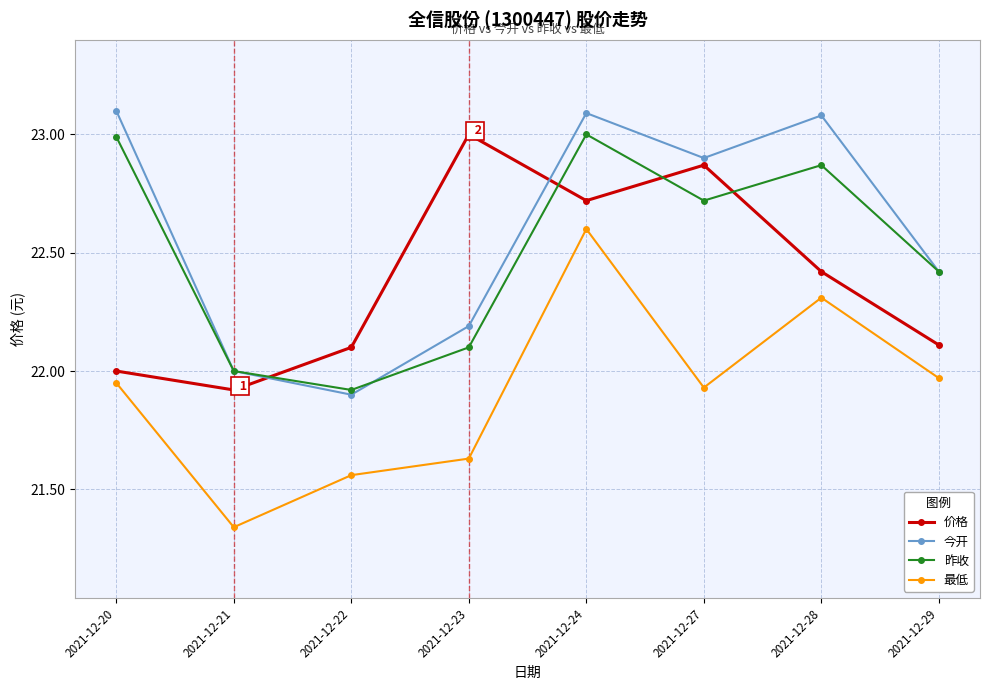

What is the average value of the 价格 series?

22.4